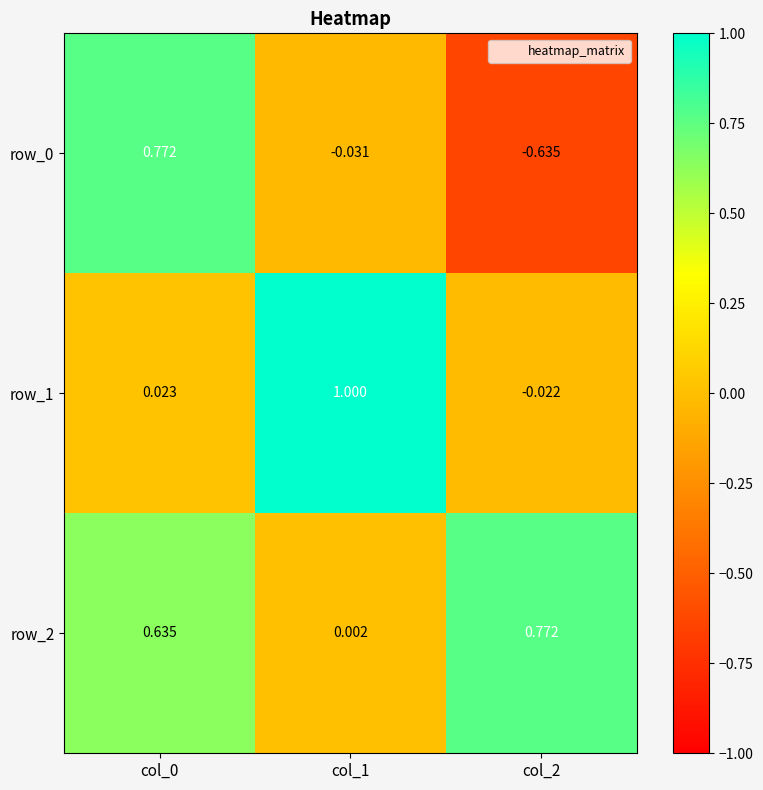

How many values in row_0 are above zero?

1